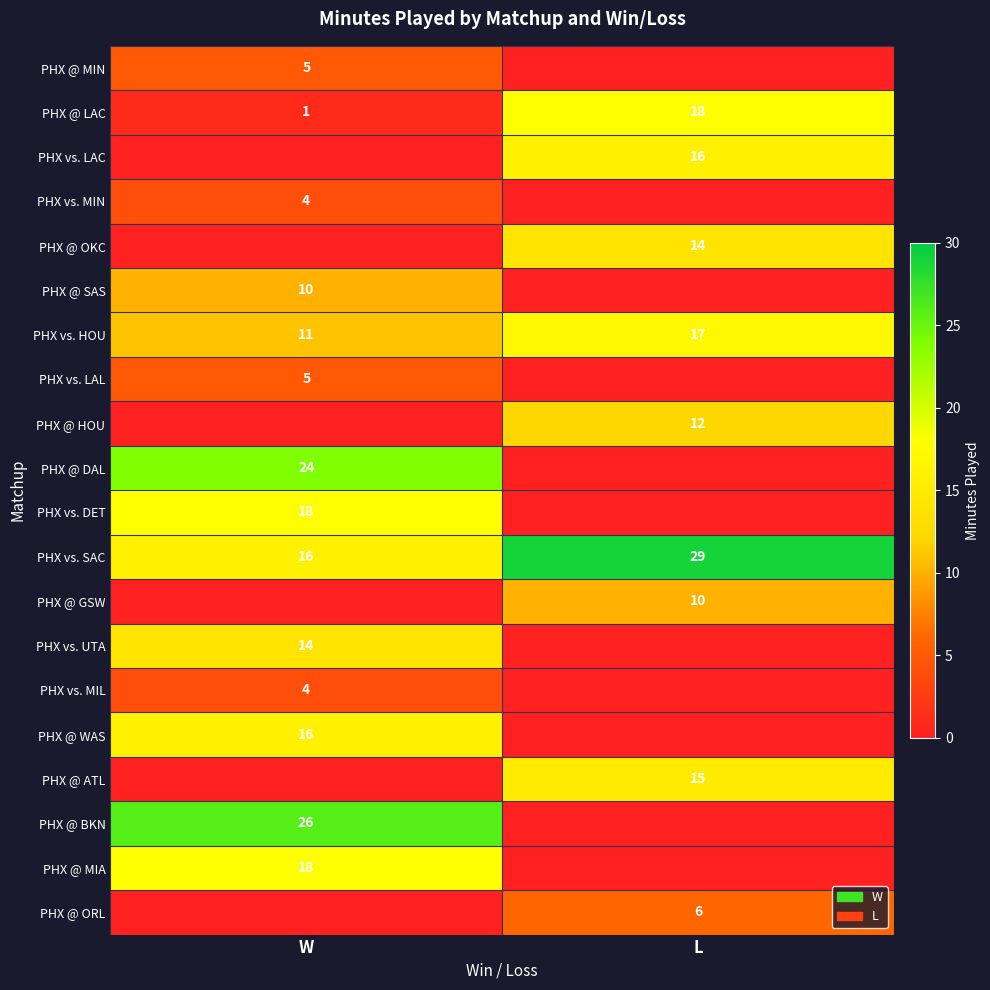

Is the value of PHX @ ATL at L greater than the value of PHX vs. HOU at W?

Yes